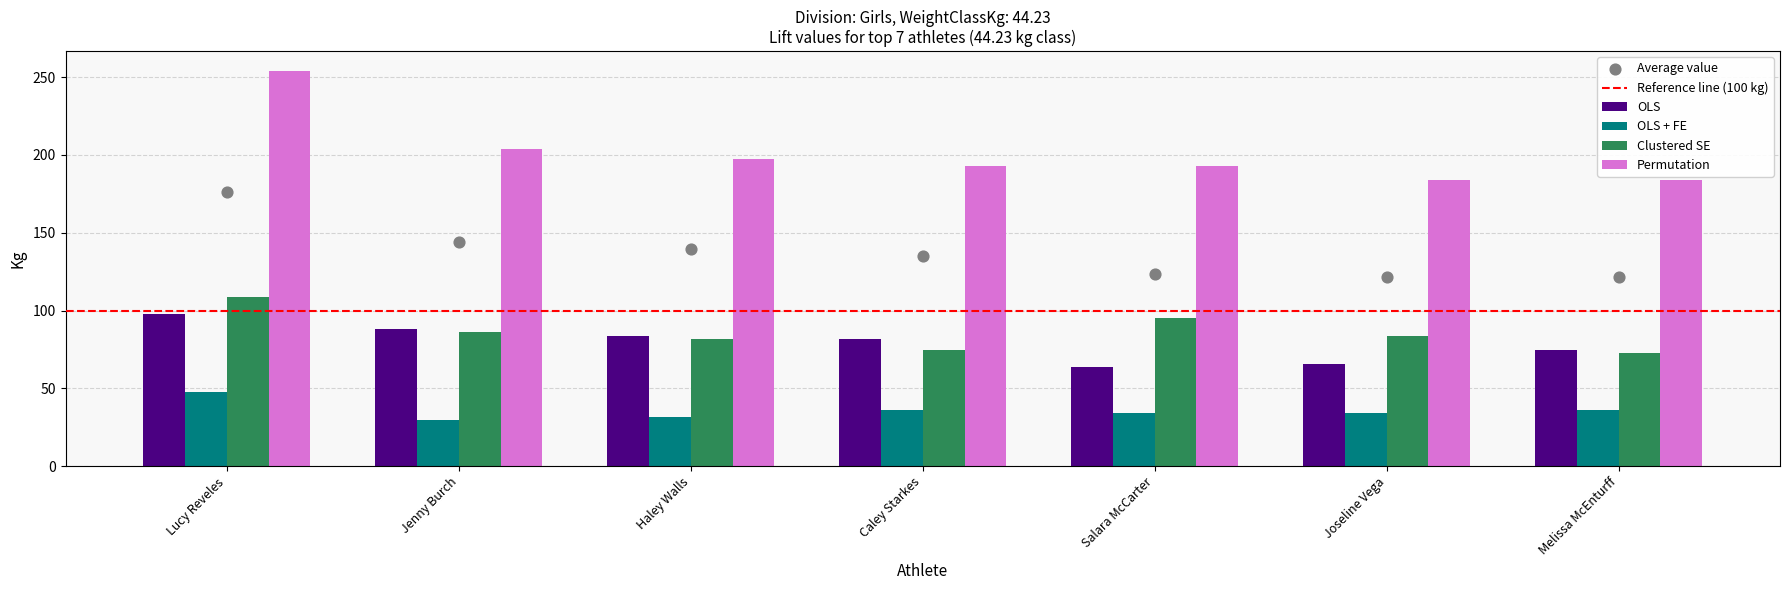

What are all the series names shown in the legend?

OLS, OLS + FE, Clustered SE, Permutation